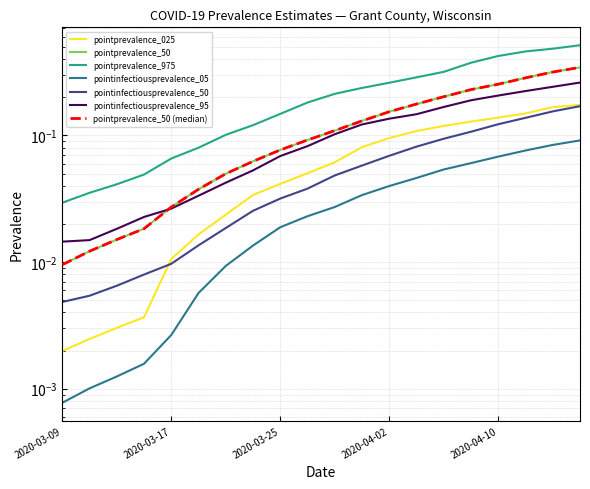

Is it true that pointprevalence_50 equals 0.3 at 2020-04-14?

True